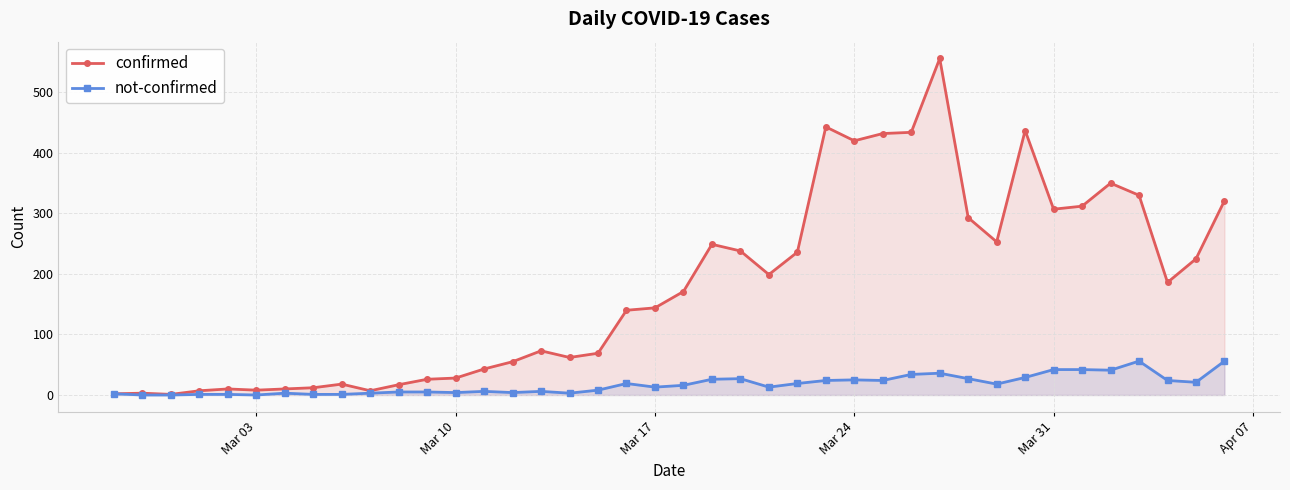

Reading left to right, transcribe all the data shown in this chart.

confirmed: 2	3	1	7	10	8	10	12	18	7	17	26	28	43	55	73	62	69	140	144	171	249	238	199	236	443	420	432	434	556	293	253	437	307	312	350	330	186	225	321
not-confirmed: 2	0	0	1	1	0	3	1	1	3	5	5	4	6	4	6	3	8	19	13	16	26	27	13	19	24	25	24	34	36	27	18	29	42	42	41	56	24	21	56